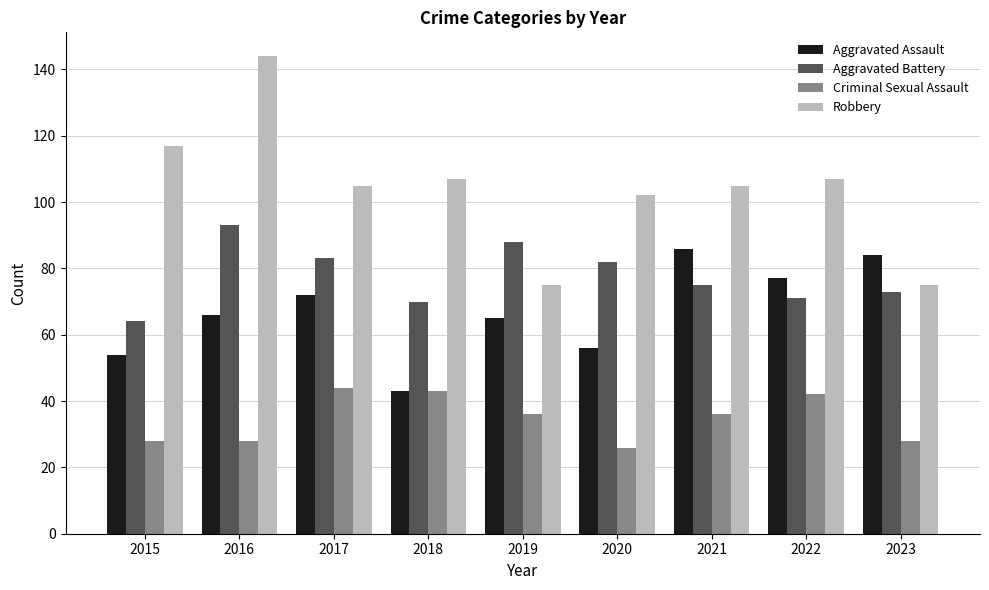

Read the Aggravated Battery value at 2020, to the nearest 10.

80